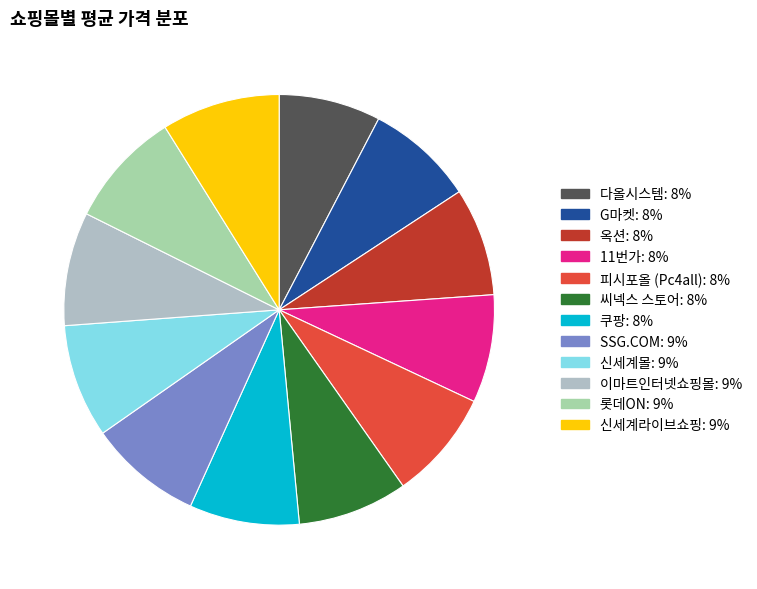

How many slices are in this pie chart?

12